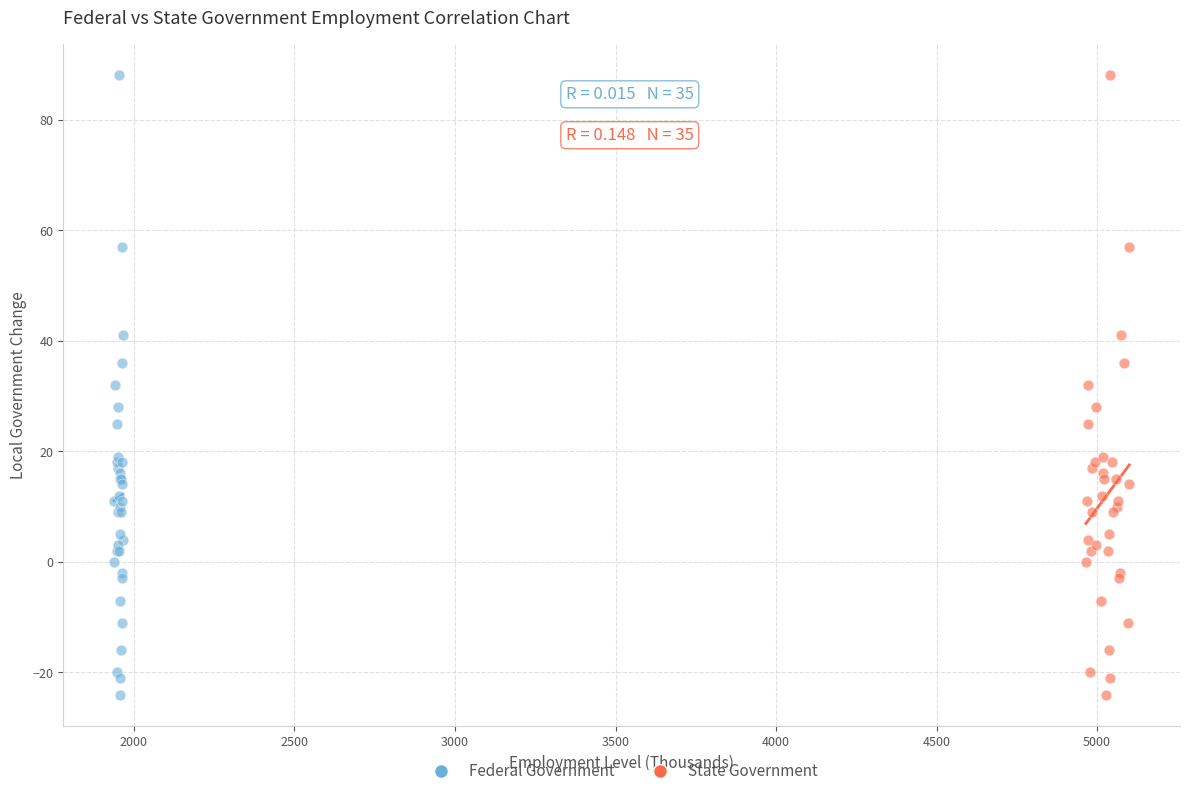

What are all the series names shown in the legend?

Federal Government, State Government